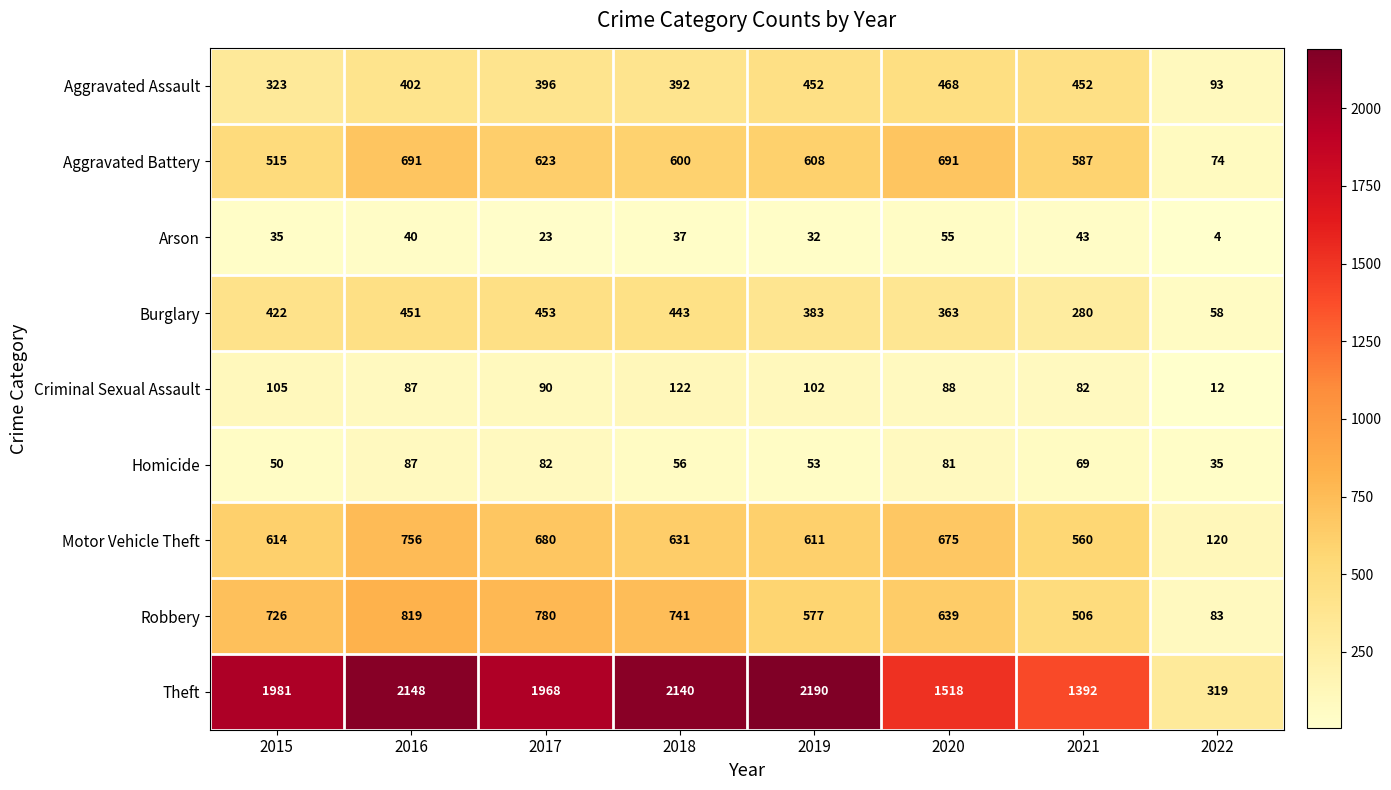

How many categories are shown in the chart?

8